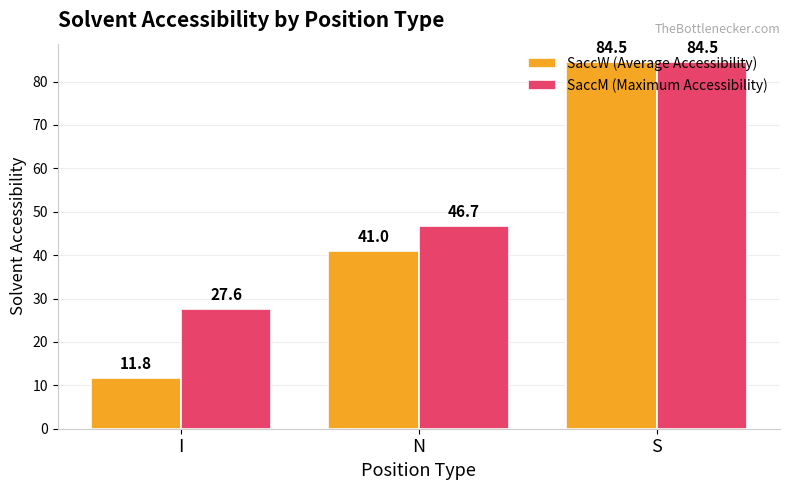

What is the average value of the SaccW (Average Accessibility) series?

45.7